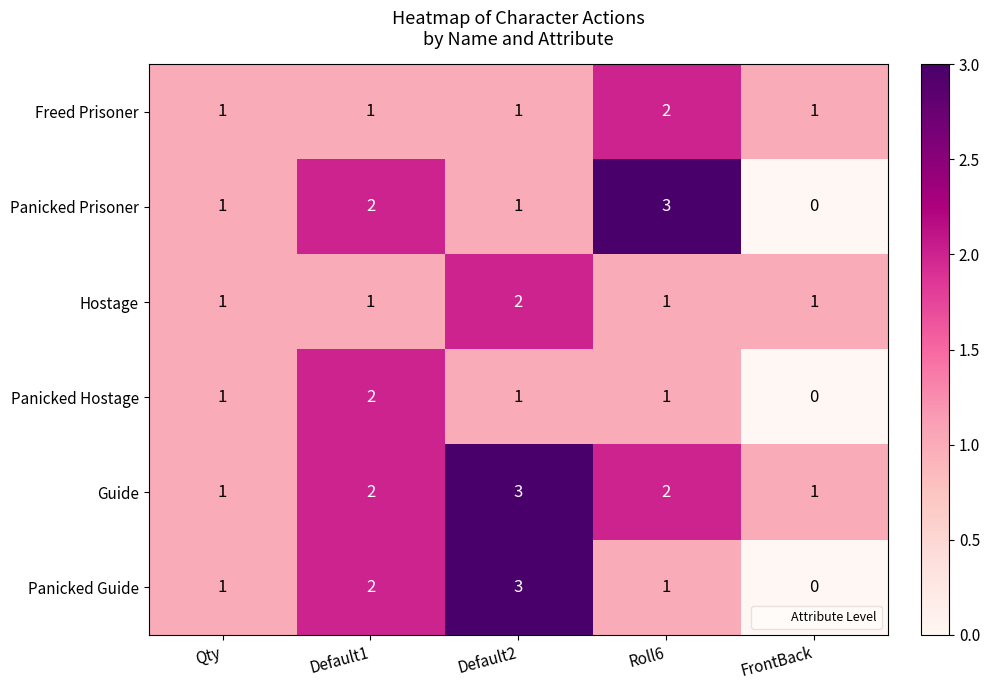

At which label does Panicked Prisoner reach its peak?

Roll6